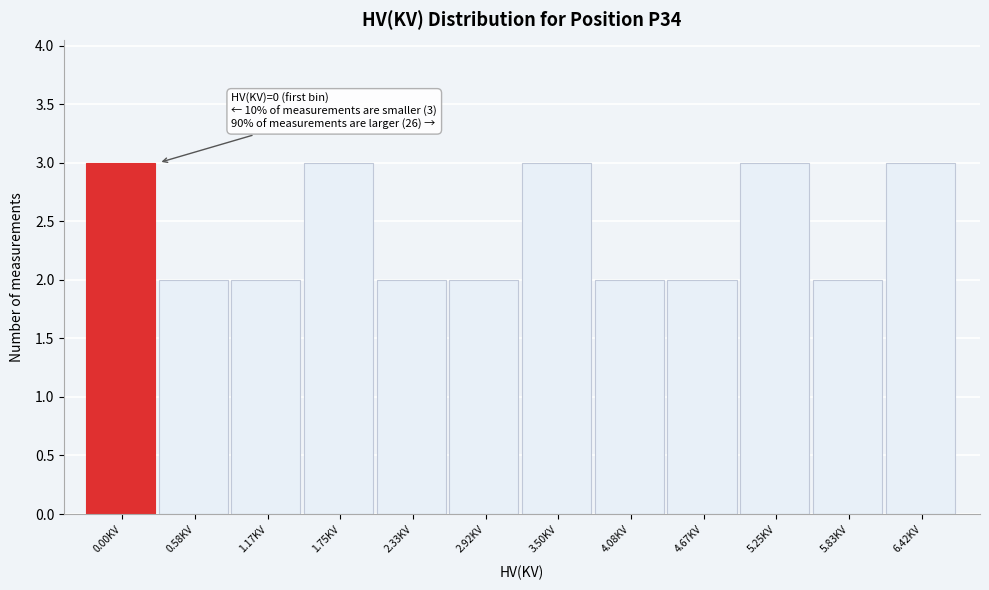

Reading left to right, extract all data points from this chart.

0.00KV=3	0.58KV=2	1.17KV=2	1.75KV=3	2.33KV=2	2.92KV=2	3.50KV=3	4.08KV=2	4.67KV=2	5.25KV=3	5.83KV=2	6.42KV=3